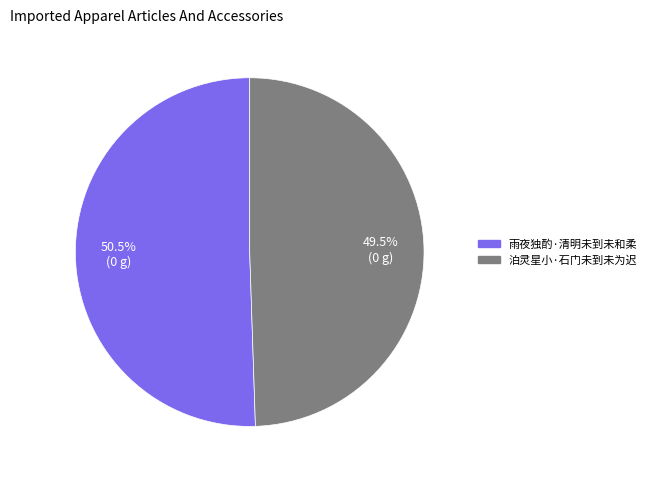

How many segments does this pie chart have?

2